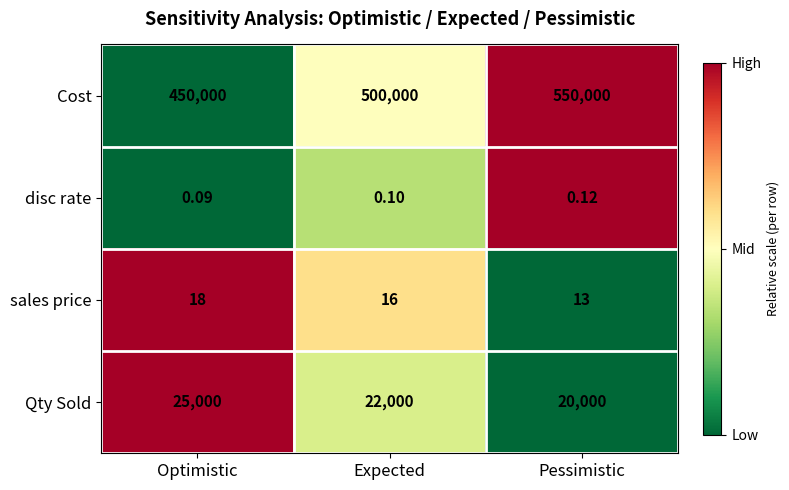

At Expected, list the series in order from largest to smallest.

Cost, Qty Sold, sales price, disc rate